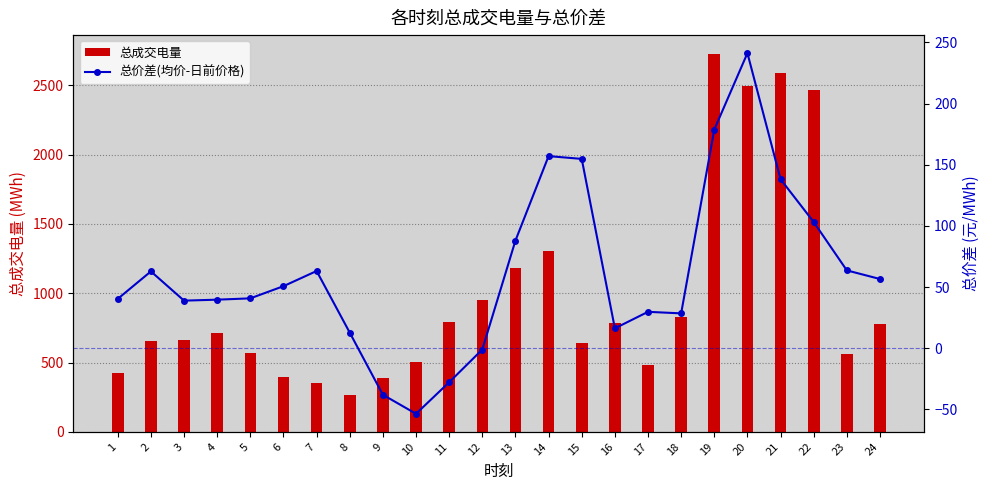

Reading left to right, what are all the values shown in this chart?

总成交电量: 1=427.7	2=653.2	3=662.0	4=714.4	5=570.6	6=396.4	7=350.9	8=268.0	9=391.6	10=504.9	11=794.8	12=948.6	13=1184.0	14=1306.6	15=637.6	16=786.2	17=480.6	18=829.1	19=2726.5	20=2497.1	21=2589.6	22=2467.2	23=564.1	24=774.8
总价差(均价-日前价格): 1=40.4	2=62.8	3=38.9	4=39.7	5=40.8	6=50.8	7=63.2	8=12.8	9=-38.0	10=-53.5	11=-27.8	12=-1.0	13=88.0	14=157.1	15=154.8	16=16.3	17=29.8	18=28.5	19=178.8	20=241.2	21=138.2	22=103.2	23=63.7	24=56.6